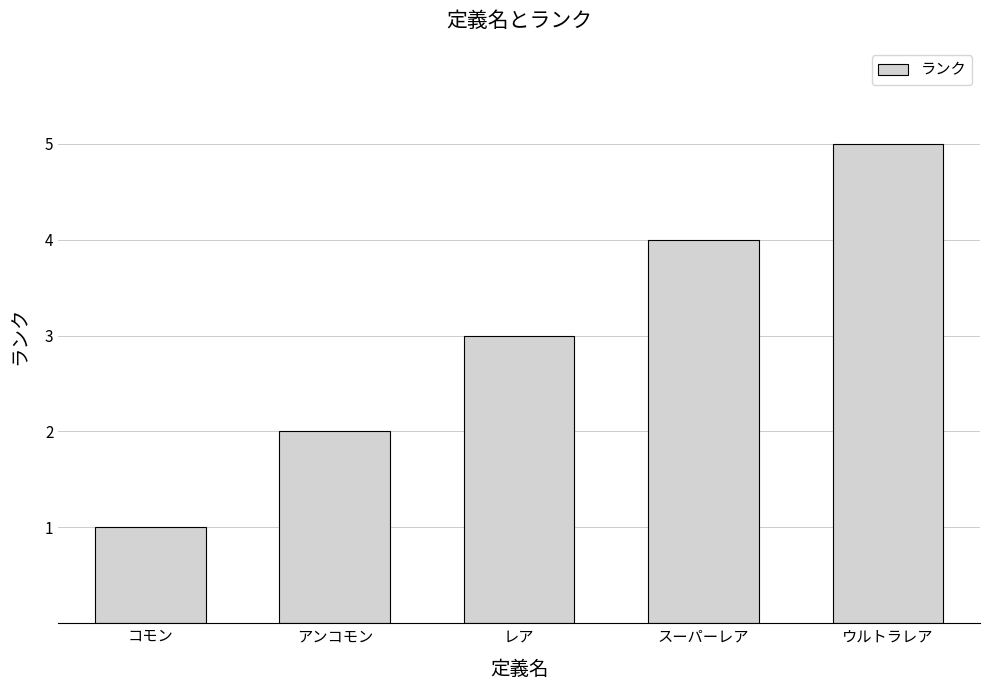

How many bars are there in total?

5